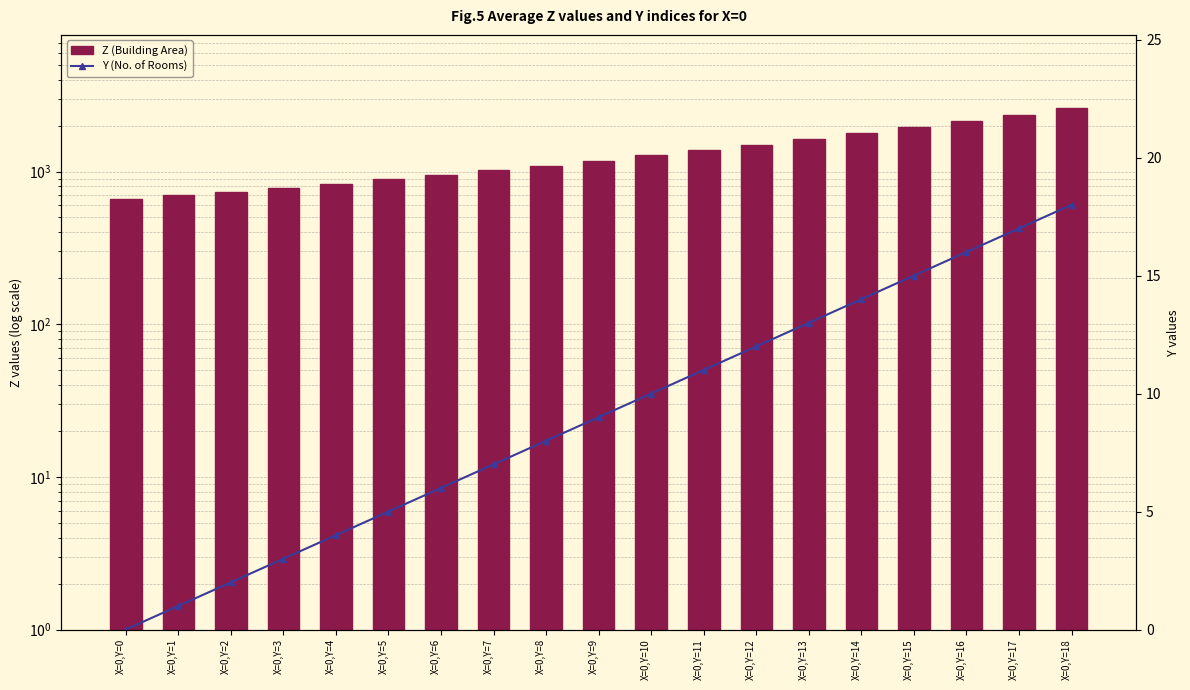

Which category has the lowest value across all series?

X=0,Y=0